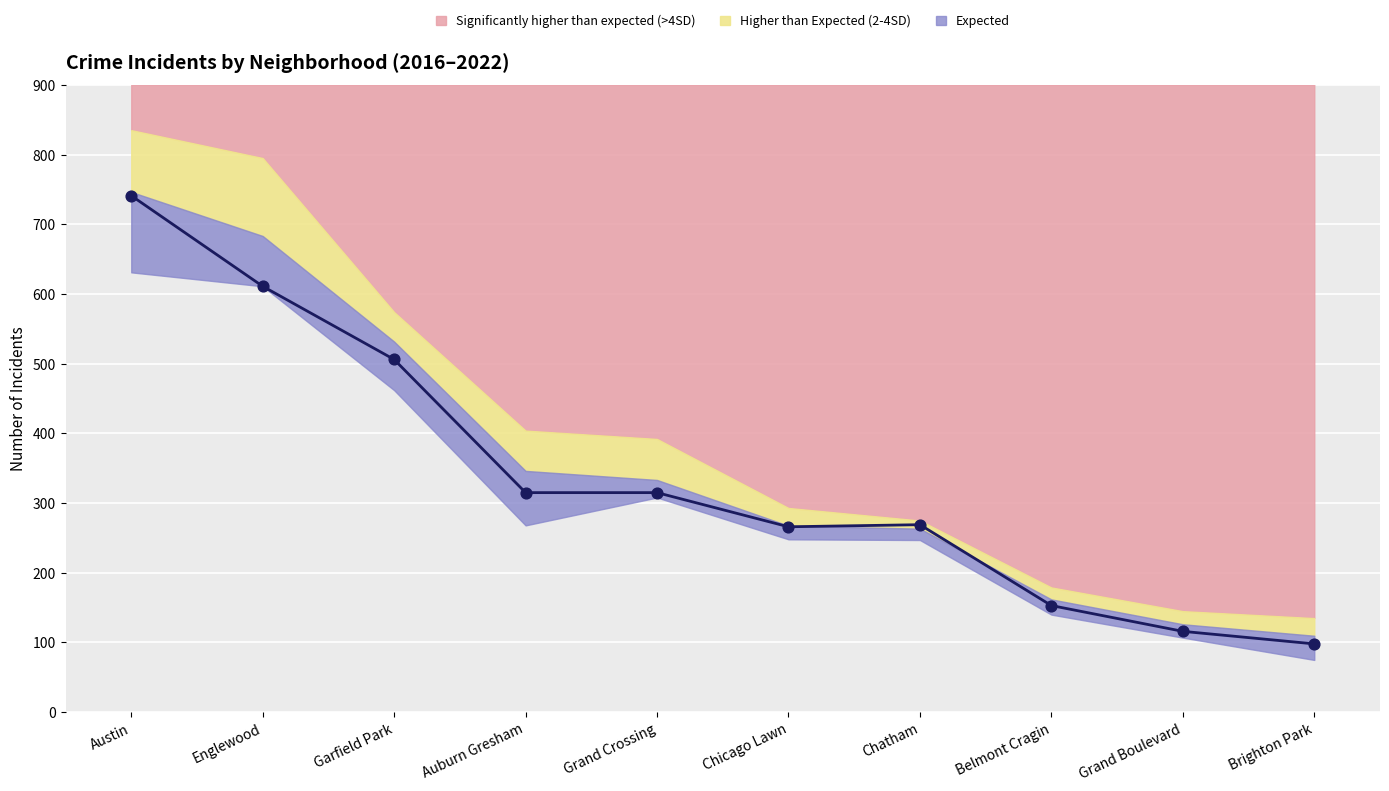

At which category is the sum across all series the highest?

Austin